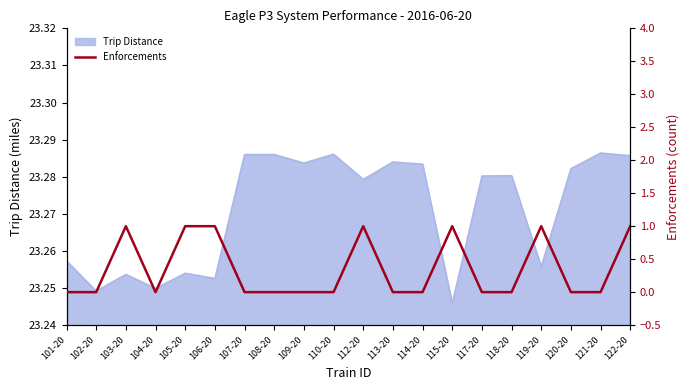

At which label is Trip Distance closest to 23?

115-20